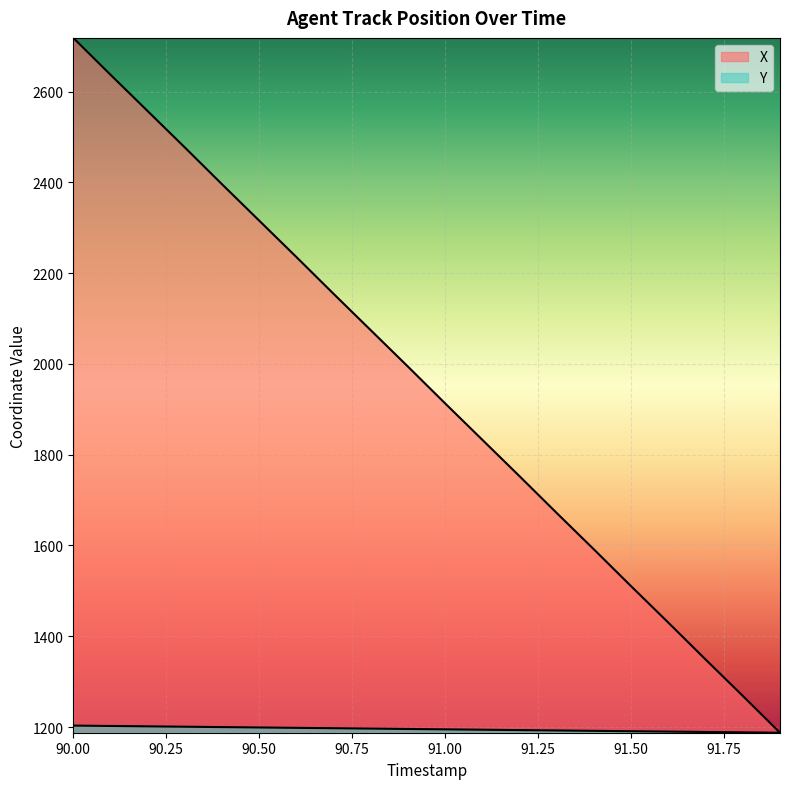

At which category does the chart reach its minimum across all series?

91.9